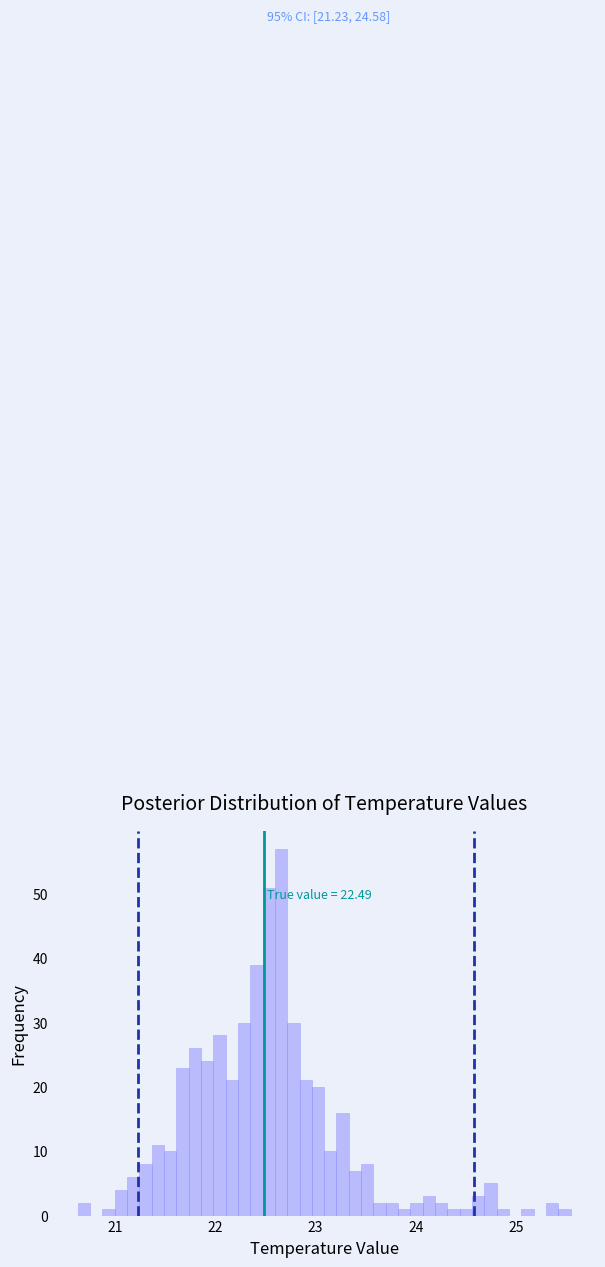

Around what value on the x-axis is the tallest bar? Give the approximate position of its centre, as read against the axis.

22.7